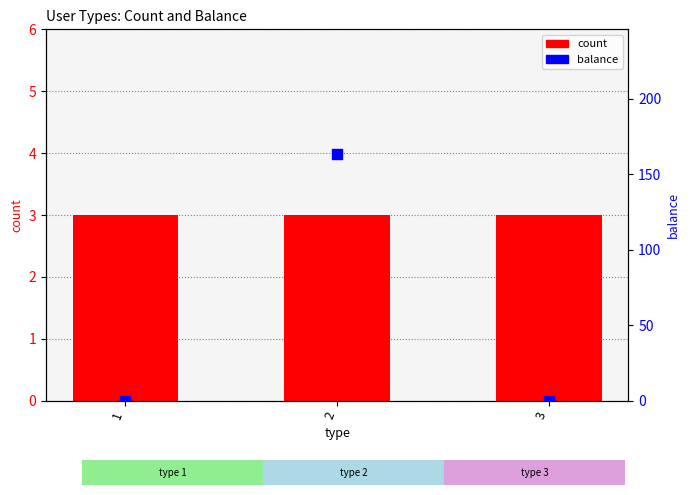

At how many categories does at least one series exceed 2?

3